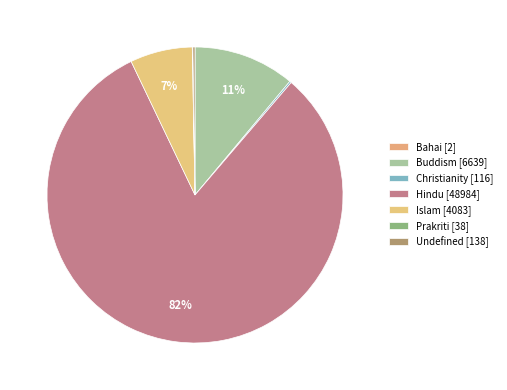

True or false: Islam accounts for 7% of the total.

True